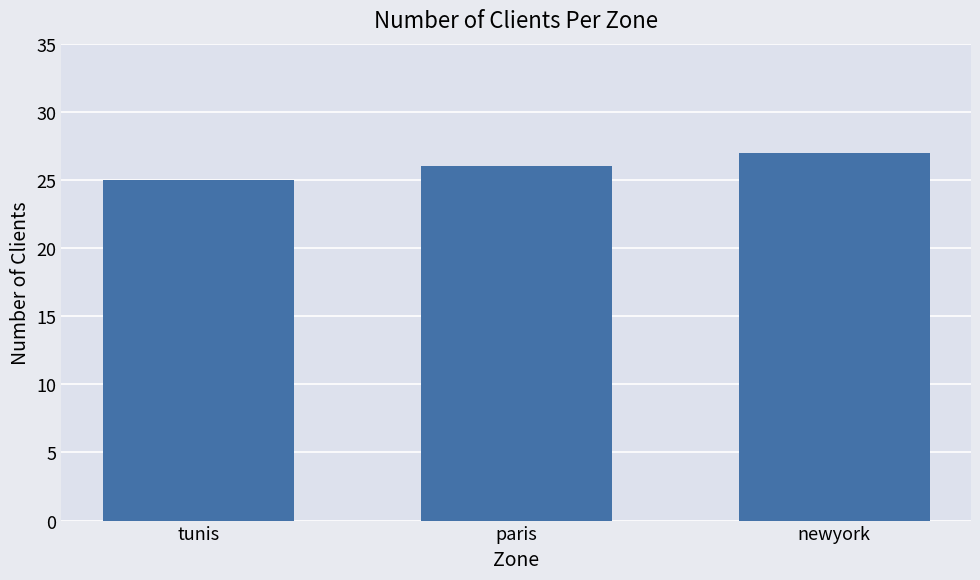

Which has a higher value, newyork or tunis?

newyork